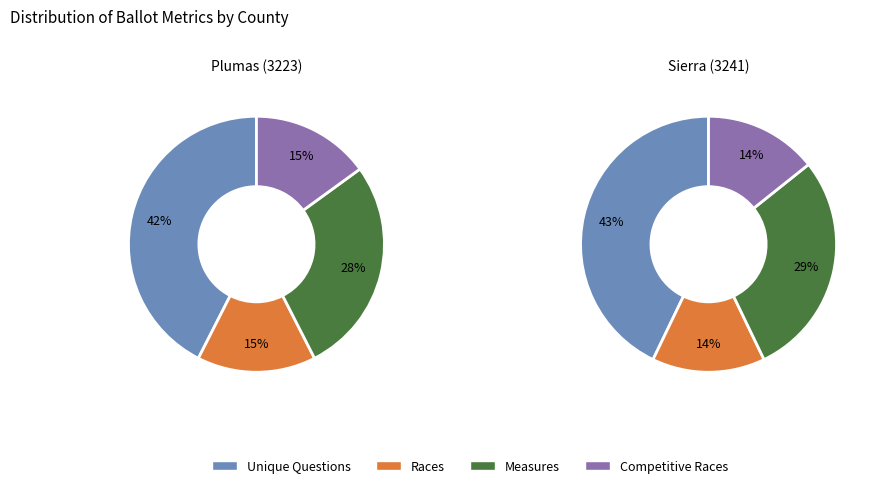

What percentage do 3223 (Plumas) and 3241 (Sierra) together represent?

100.0%